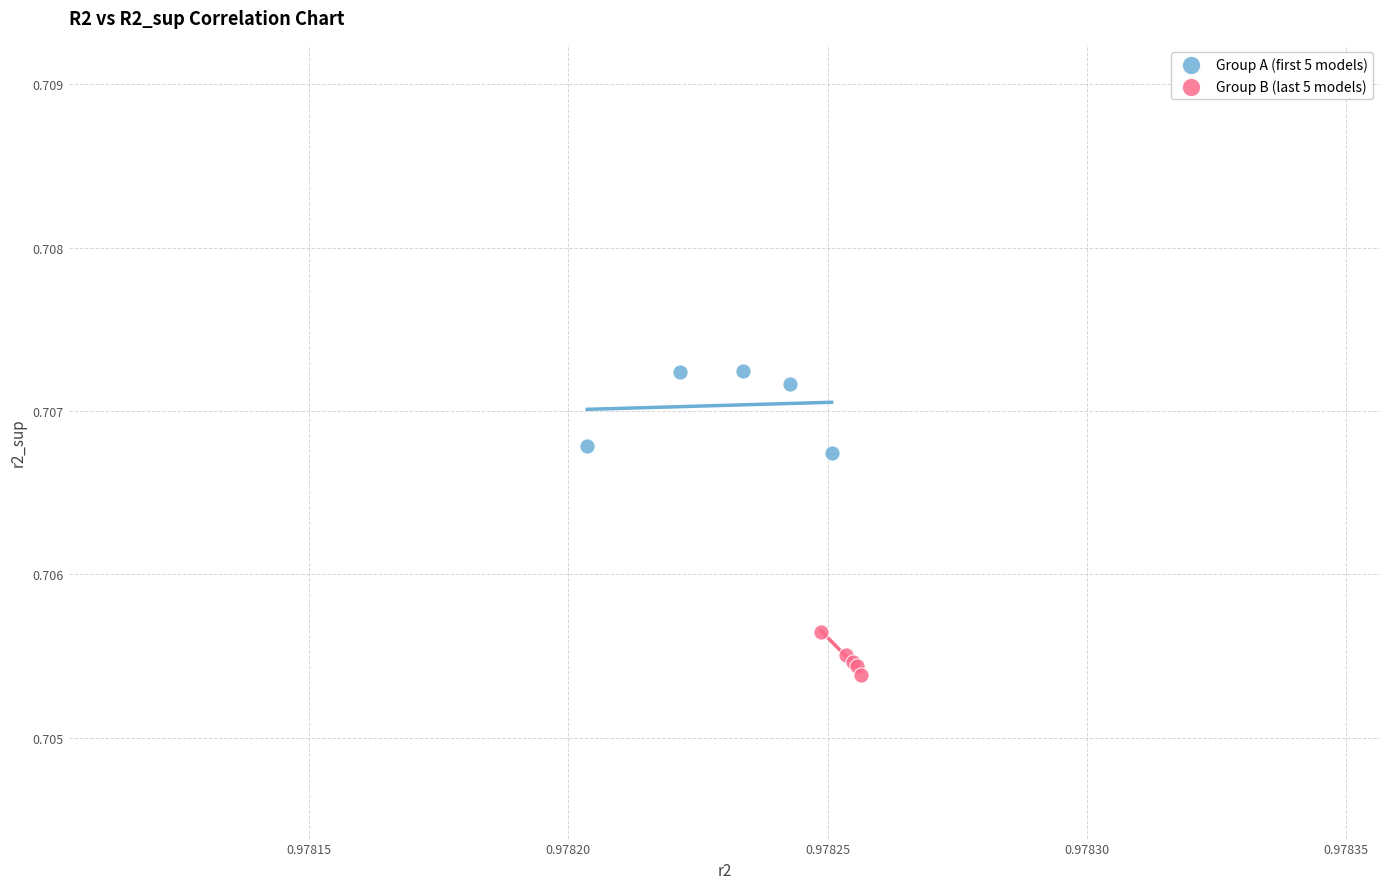

Which series contains the lowest Y value?

Group B (last 5 models)